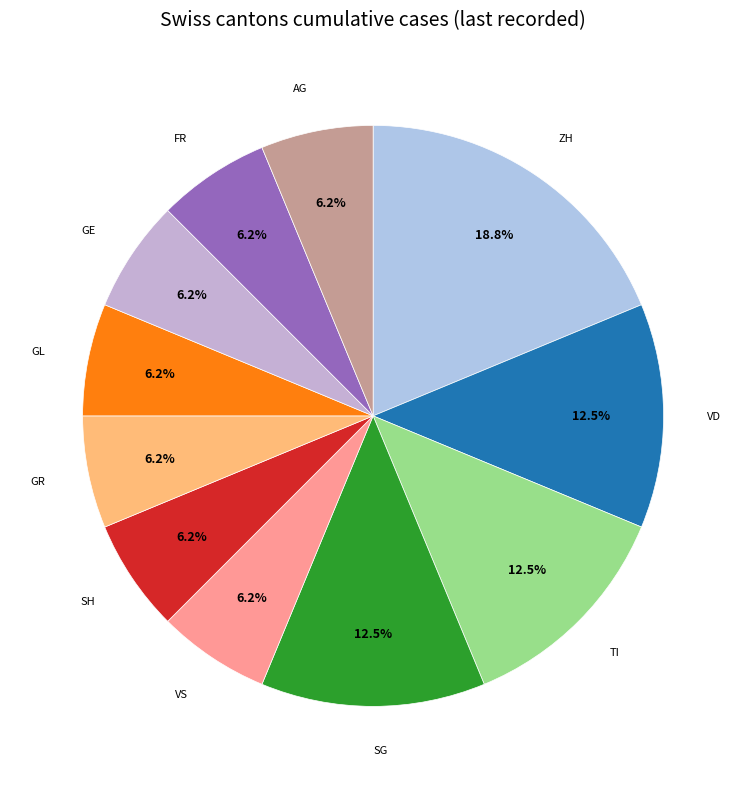

Which slice is the largest?

ZH